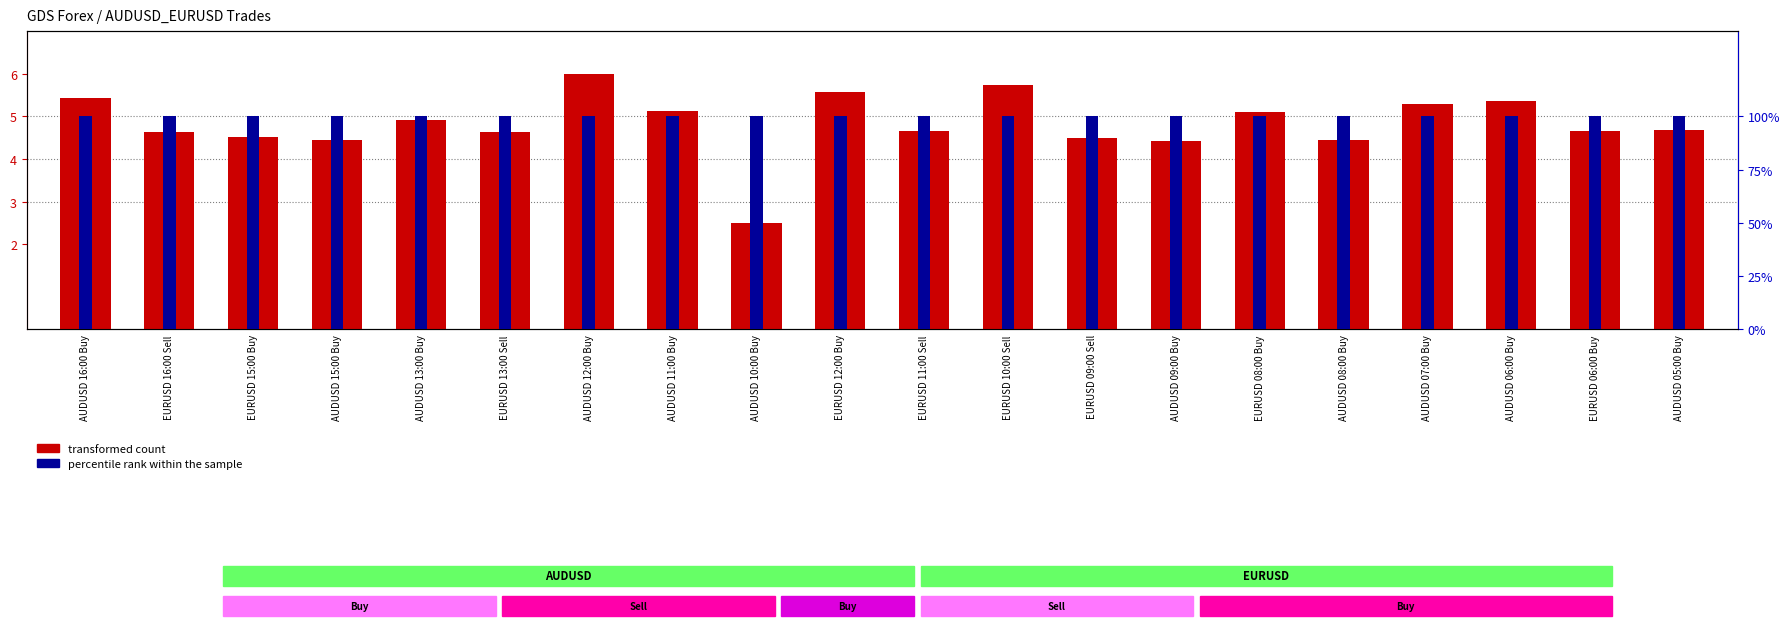

Which category has the lowest value across all series?

AUDUSD 16:00 Buy